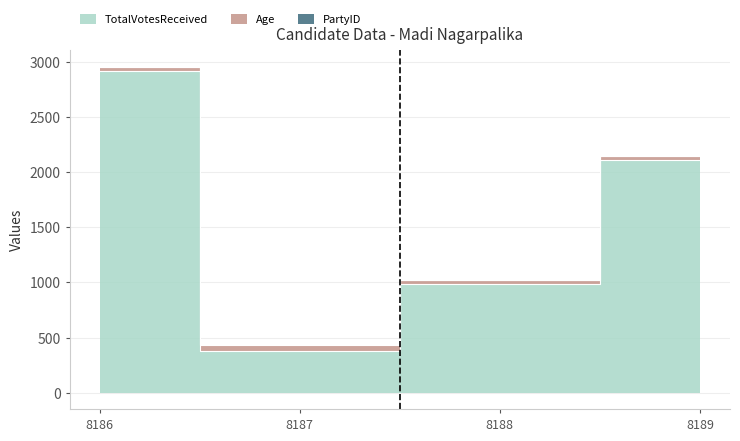

Is it true that TotalVotesReceived equals 1297 at 8186?

False